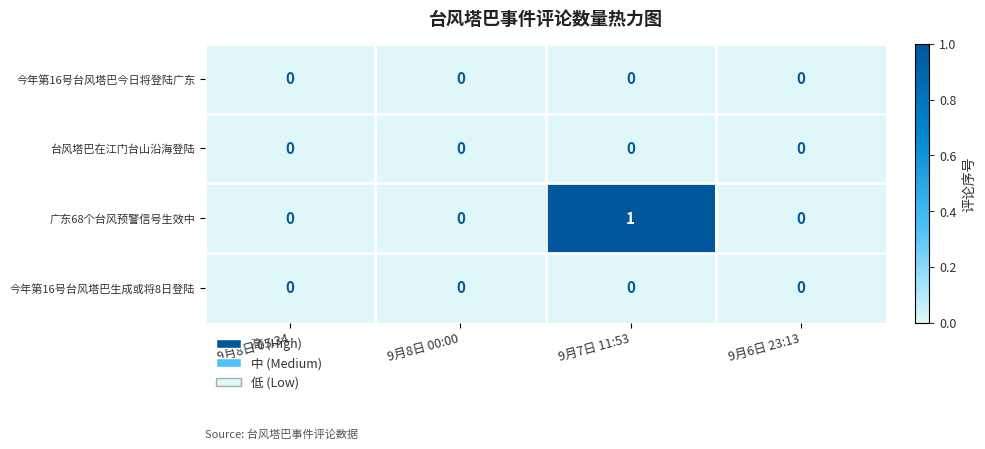

At which category is the sum across all series the highest?

9月7日 11:53